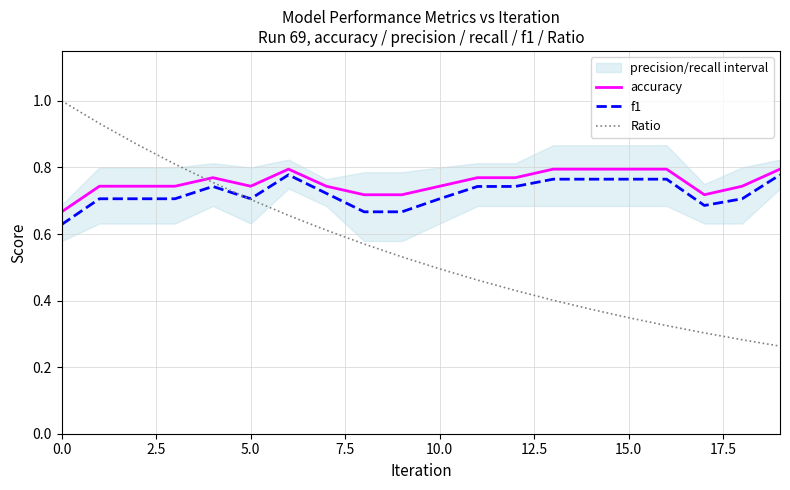

True or false: f1 has more than 1 interior local peaks.

True